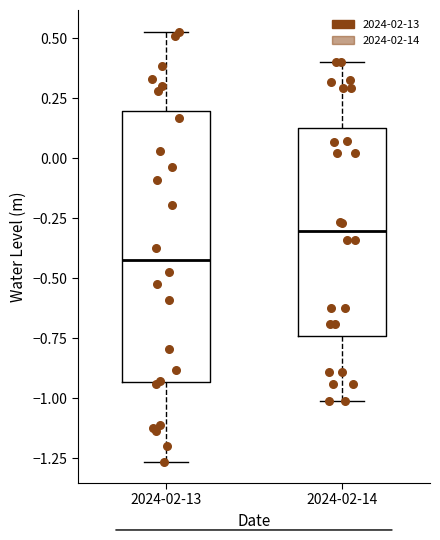

Comparing the boxes themselves (not the whiskers), which one is the tallest?

2024-02-13